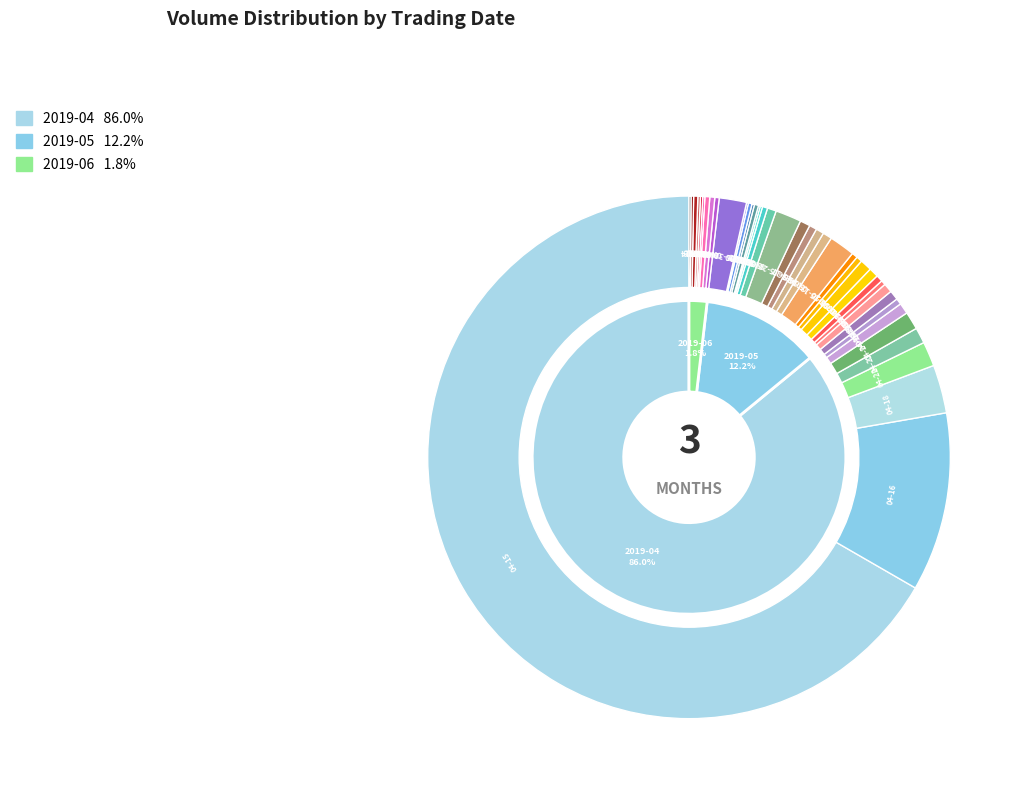

Which category has the biggest portion of the pie?

2019-04-15